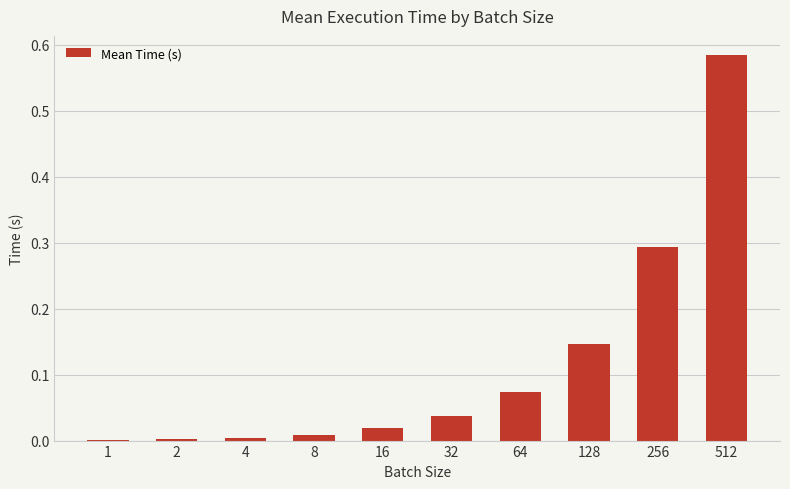

Which label corresponds to the largest value in the chart?

512